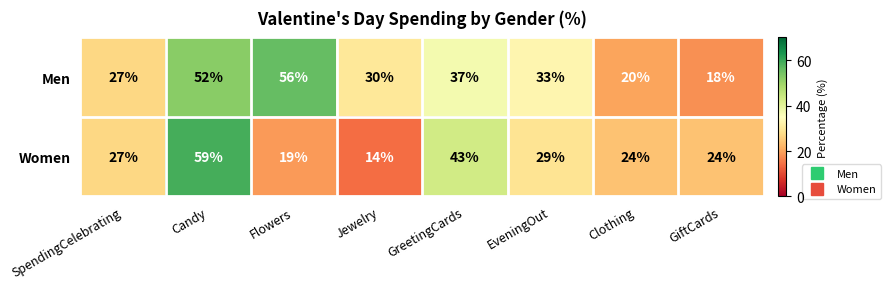

What is the sum of all Women values?

239